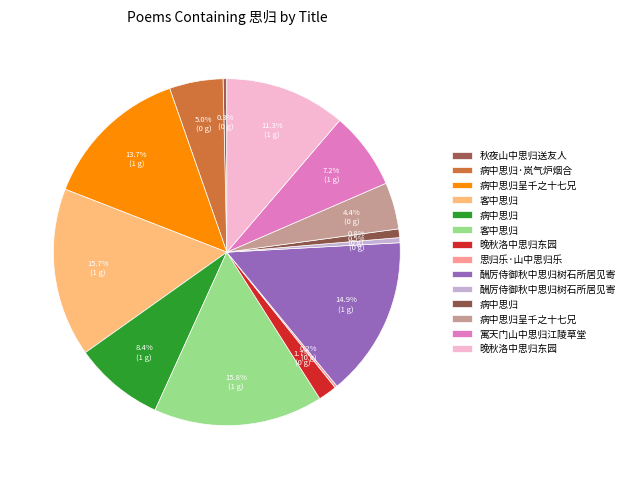

Is there a majority slice in this chart?

No